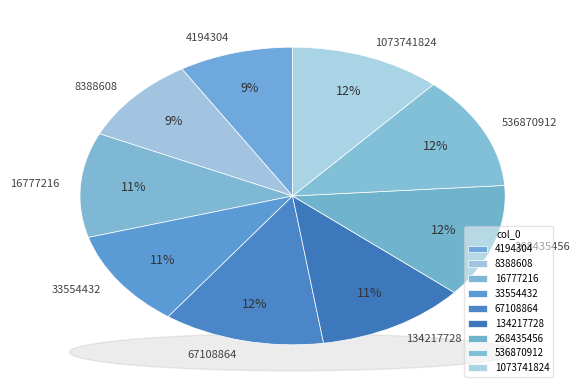

What percentage is the 8388608 slice, to the nearest percent?

9%